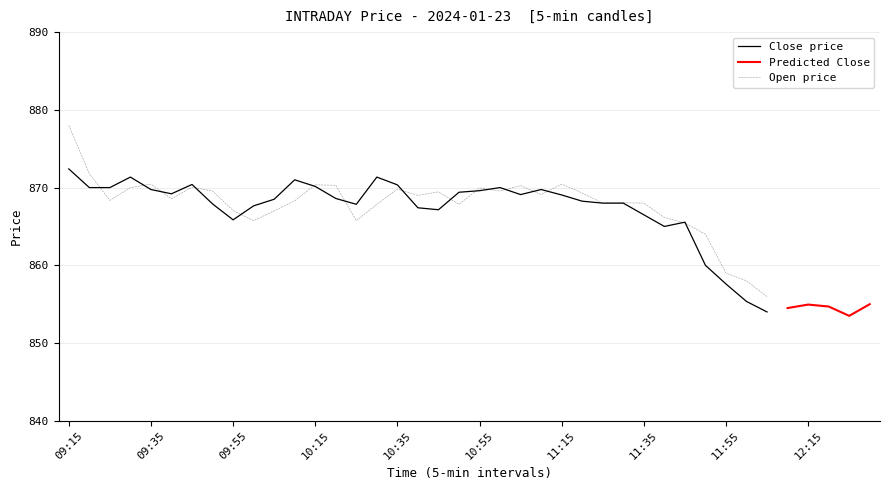

At which category does Close reach its first local valley?

09:40